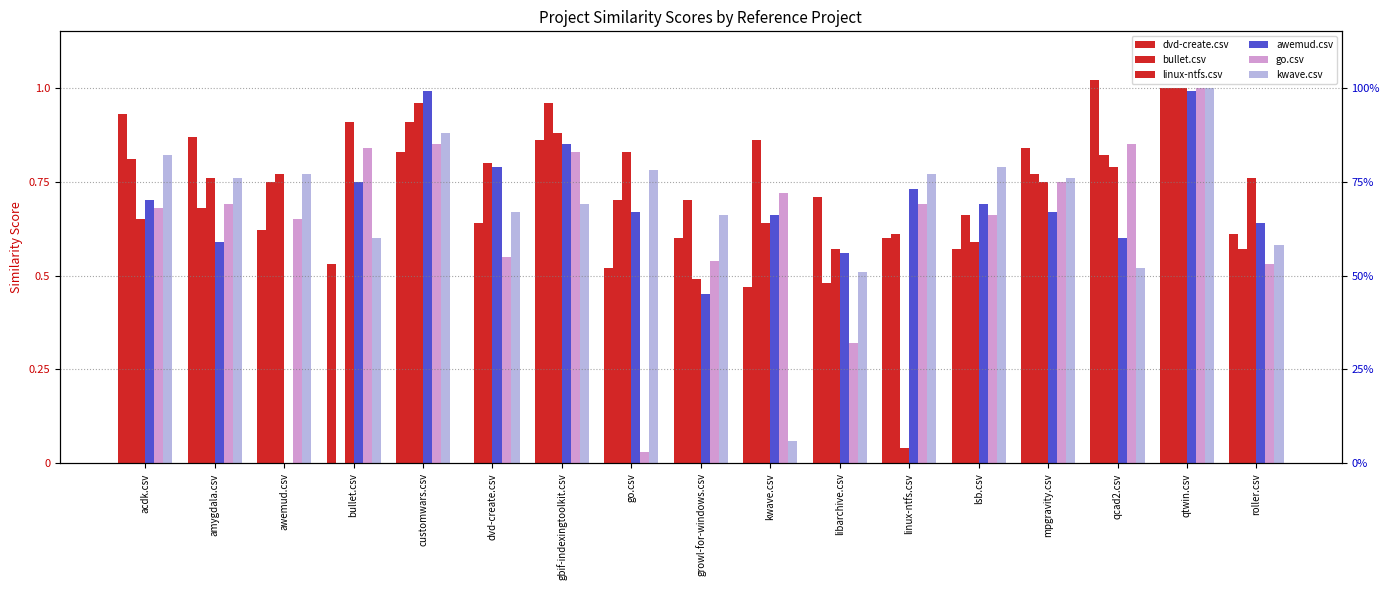

What is the label of the 12th bar from the left?

linux-ntfs.csv